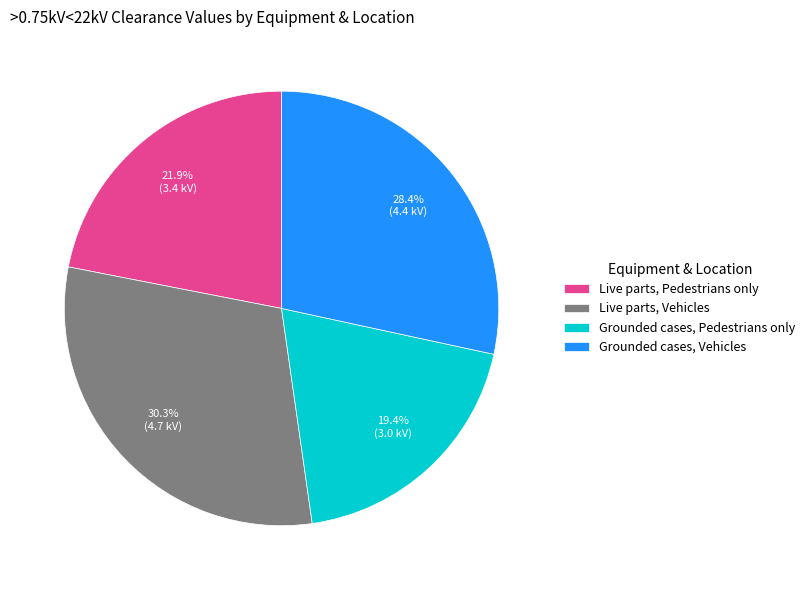

To the nearest percent, what percentage of the pie is Live parts, Pedestrians only?

22%